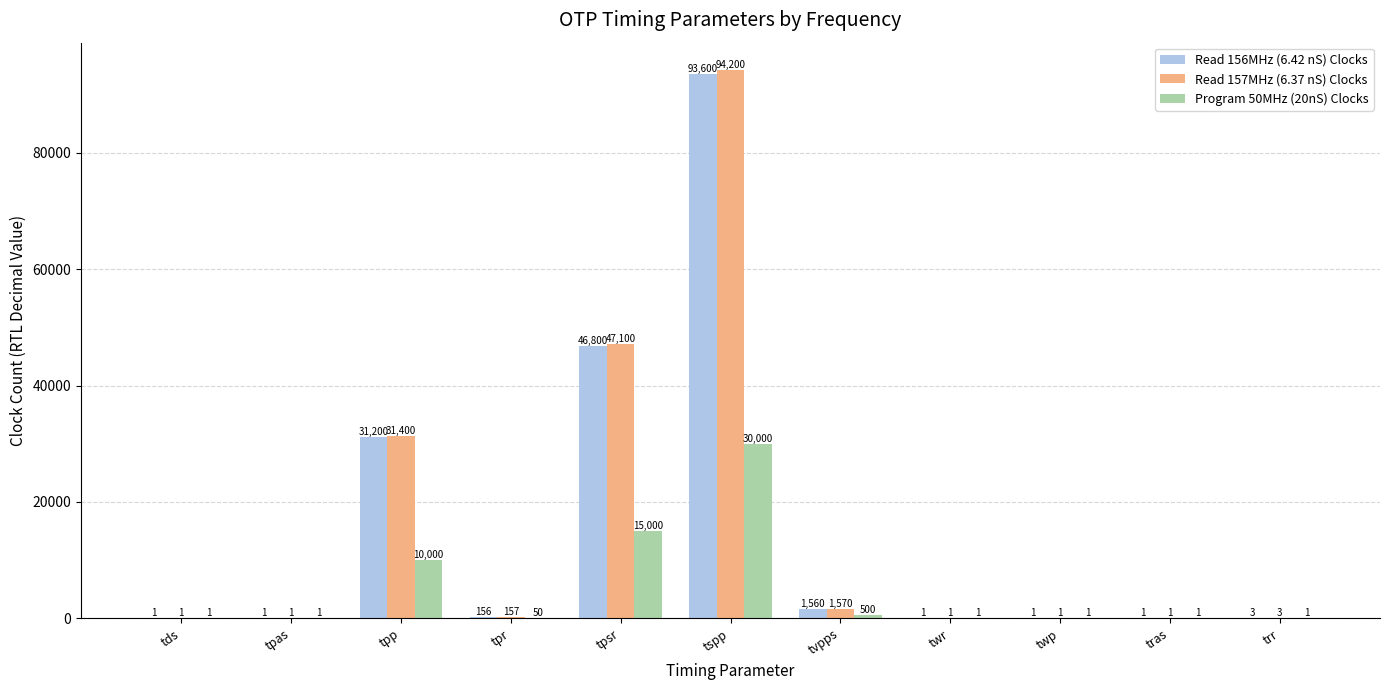

What is the maximum value for Read 157MHz (6.37 nS) Clocks?

94200